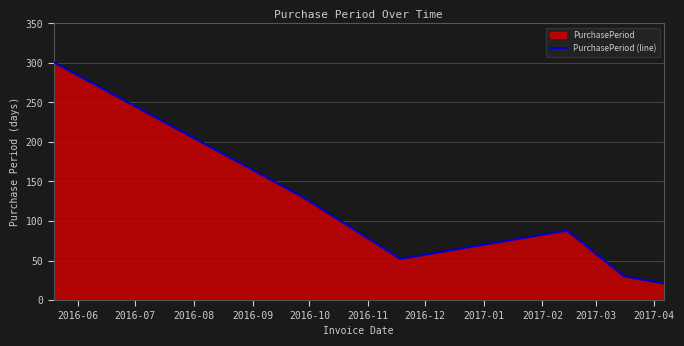

How many interior local valleys (lower than both neighbors) does the data have?

1